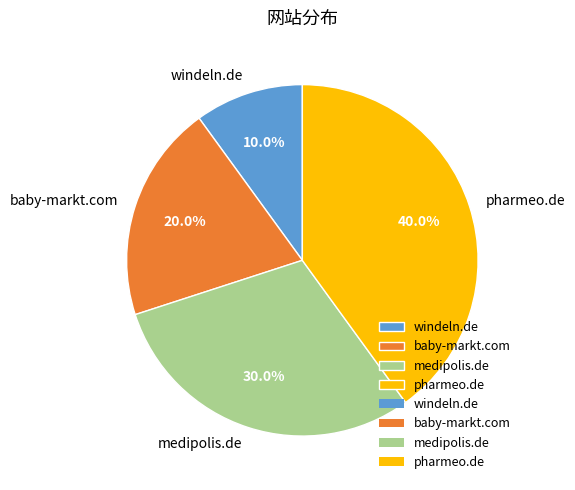

Is there any slice that represents more than half of the pie?

No